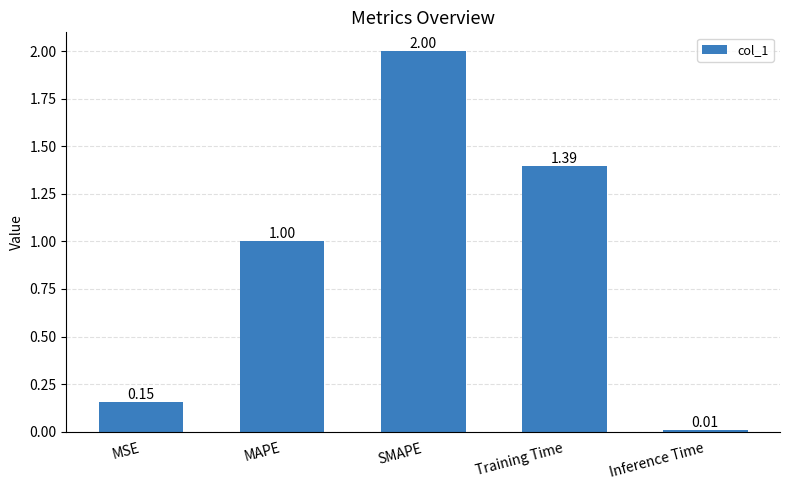

Rank the categories by value from lowest to highest.

Inference Time, MSE, MAPE, Training Time, SMAPE